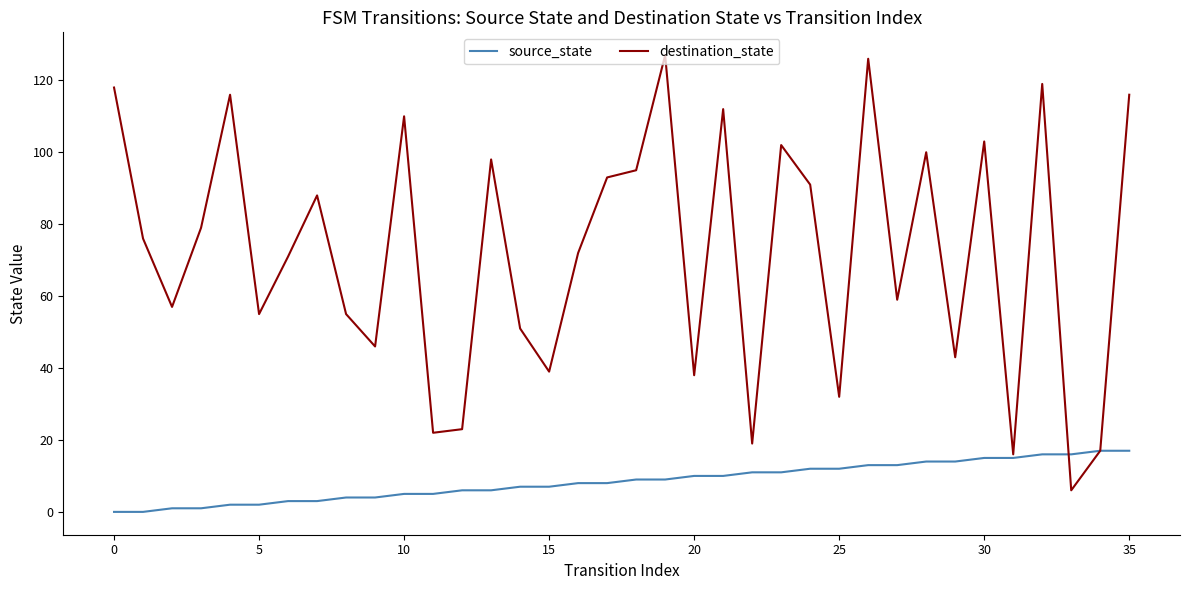

Which series has the largest range (max minus min)?

destination_state